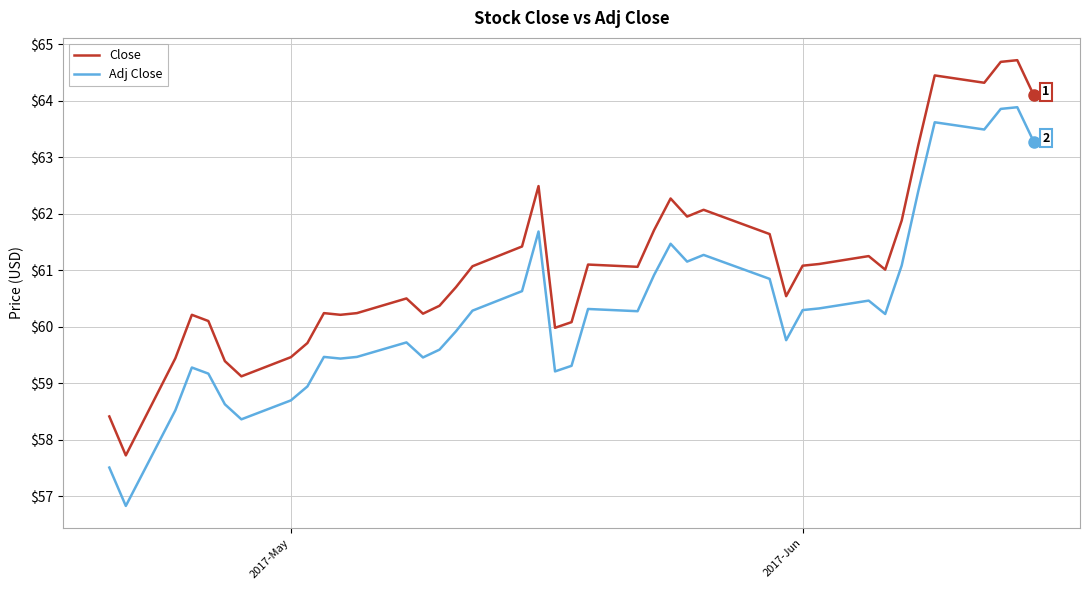

Rank the series by their average value, from highest to lowest.

Close, Adj Close